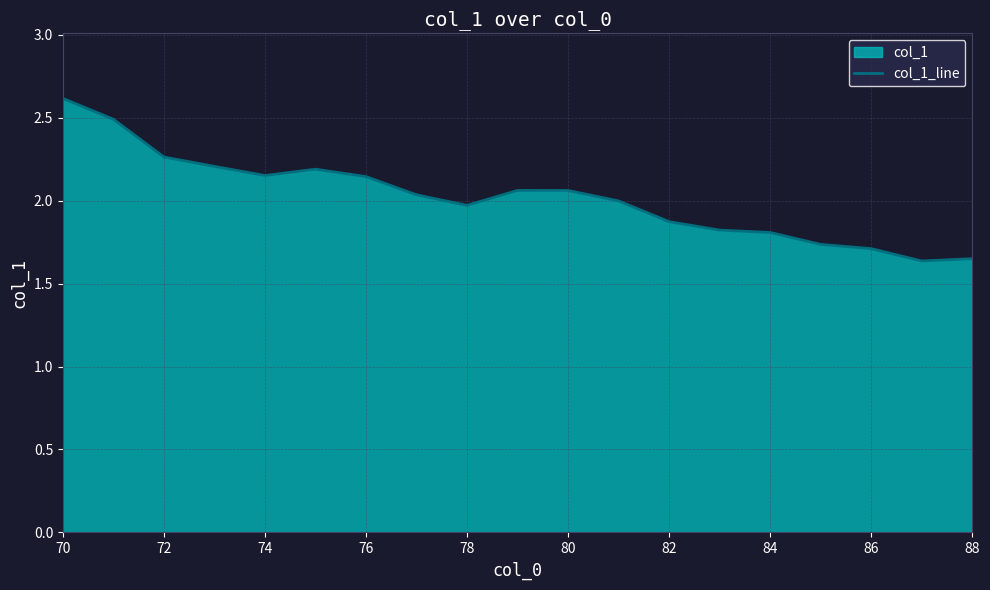

Reading left to right, transcribe all the data shown in this chart.

2.6	2.5	2.3	2.2	2.2	2.2	2.1	2.0	2.0	2.1	2.1	2.0	1.9	1.8	1.8	1.7	1.7	1.6	1.6